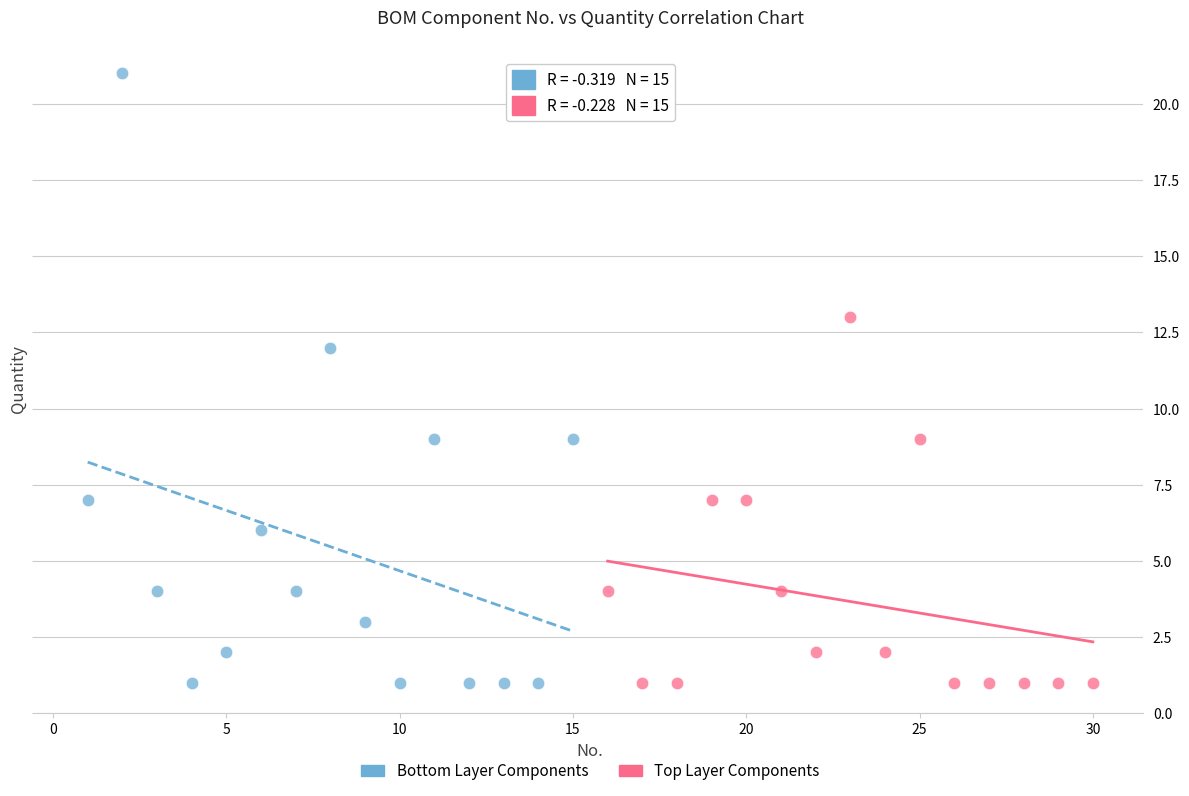

Which series reaches the maximum Y coordinate?

Bottom Layer Components